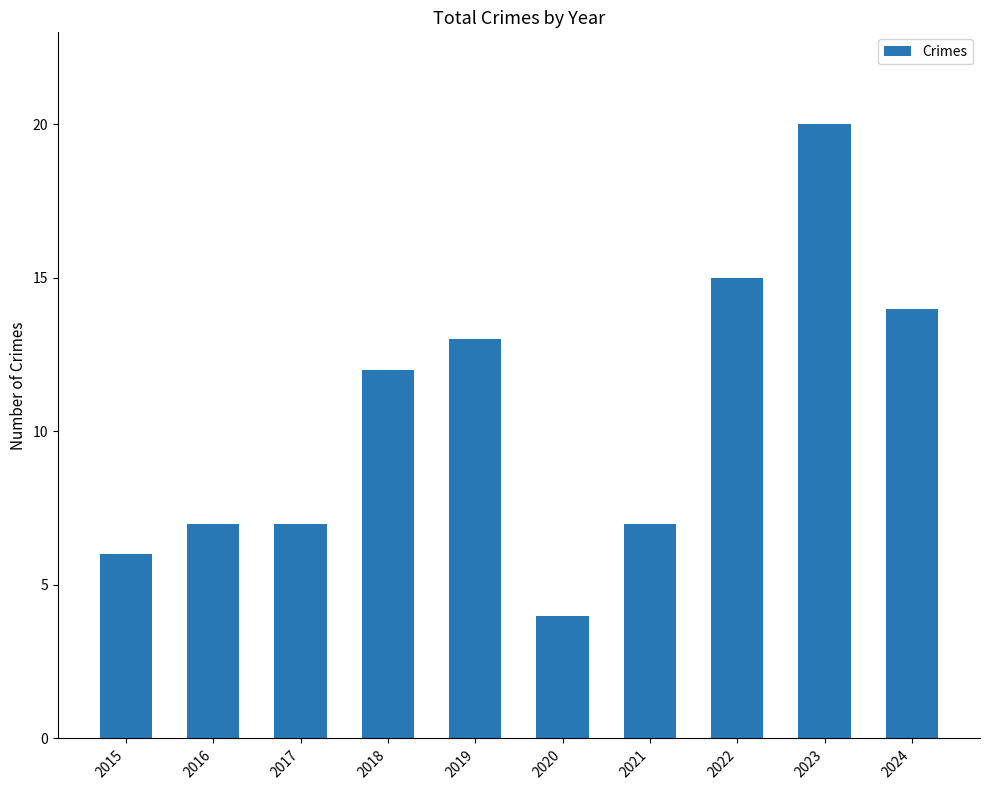

Reading left to right, what are all the values shown in this chart?

2015=6	2016=7	2017=7	2018=12	2019=13	2020=4	2021=7	2022=15	2023=20	2024=14